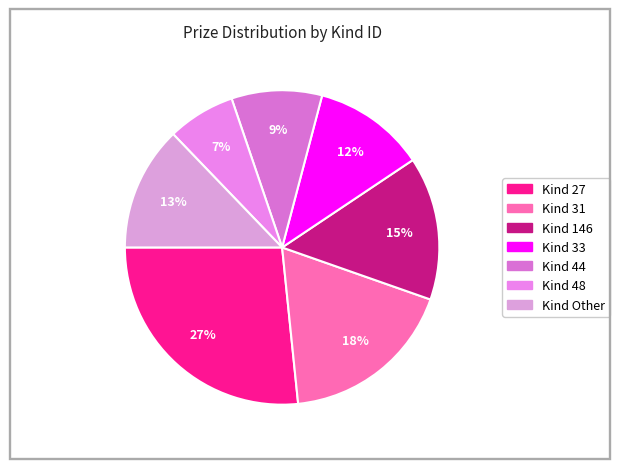

Count the number of slices in the pie.

7